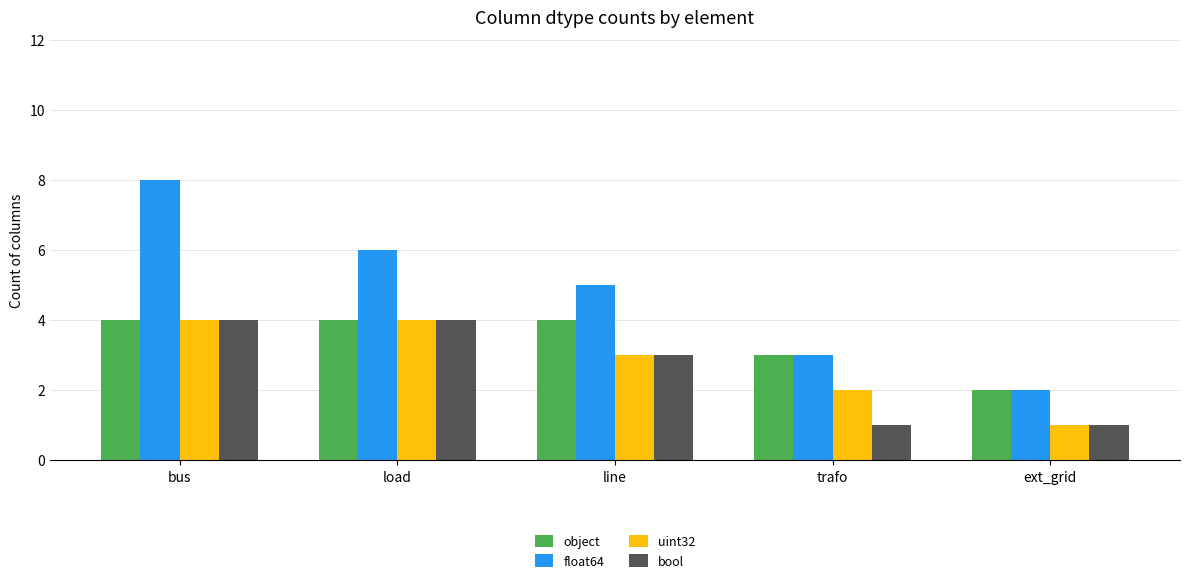

What is the maximum value for float64?

8